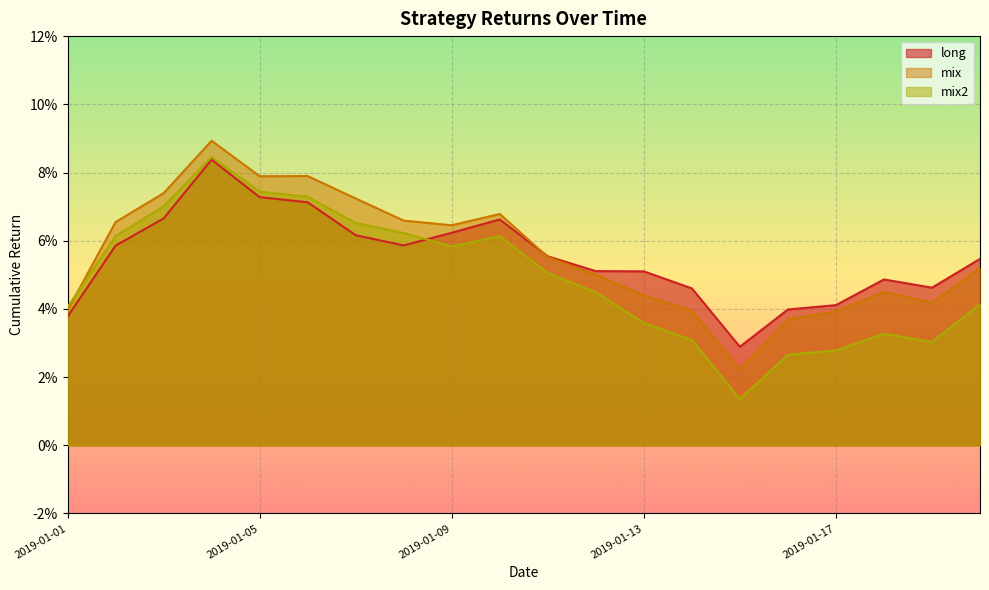

Where do mix and long first cross each other?

9 and 10